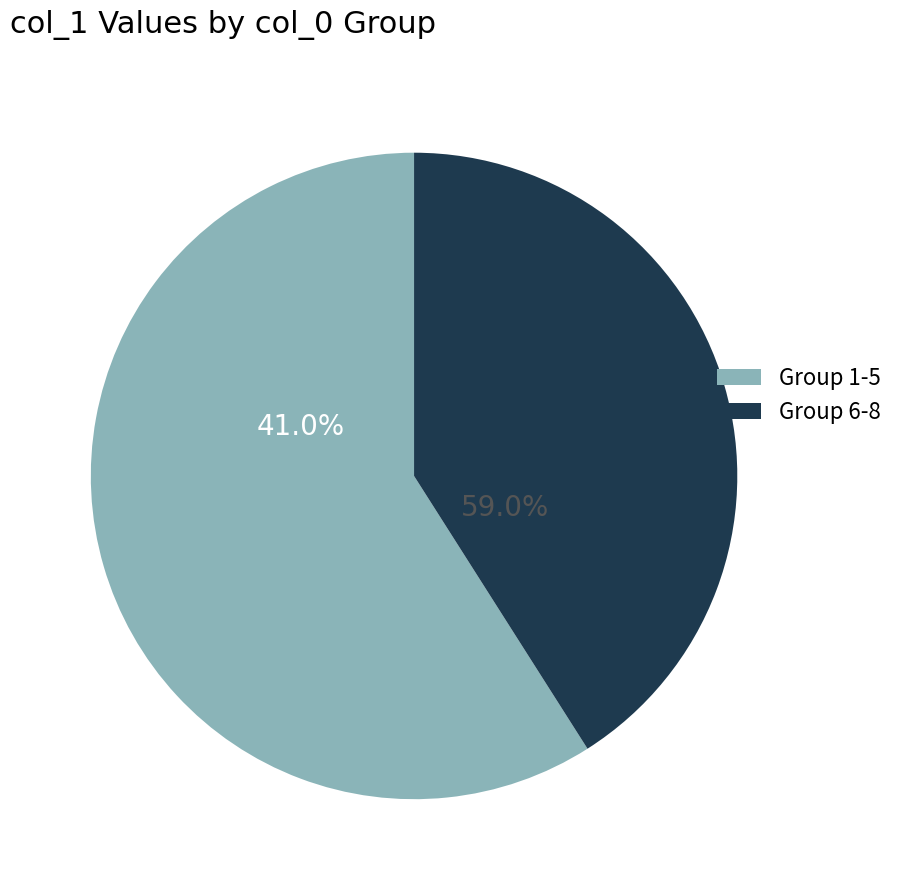

How much of the chart is everything except 6?

87.0%